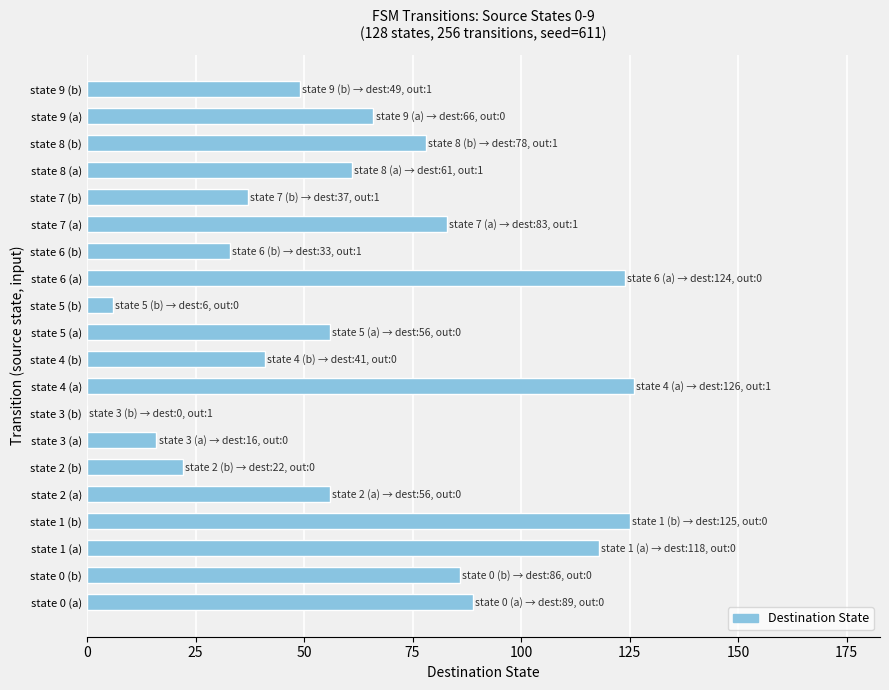

Reading bottom to top, list all the values displayed in this chart.

state 0 (a)=89	state 0 (b)=86	state 1 (a)=118	state 1 (b)=125	state 2 (a)=56	state 2 (b)=22	state 3 (a)=16	state 3 (b)=0	state 4 (a)=126	state 4 (b)=41	state 5 (a)=56	state 5 (b)=6	state 6 (a)=124	state 6 (b)=33	state 7 (a)=83	state 7 (b)=37	state 8 (a)=61	state 8 (b)=78	state 9 (a)=66	state 9 (b)=49